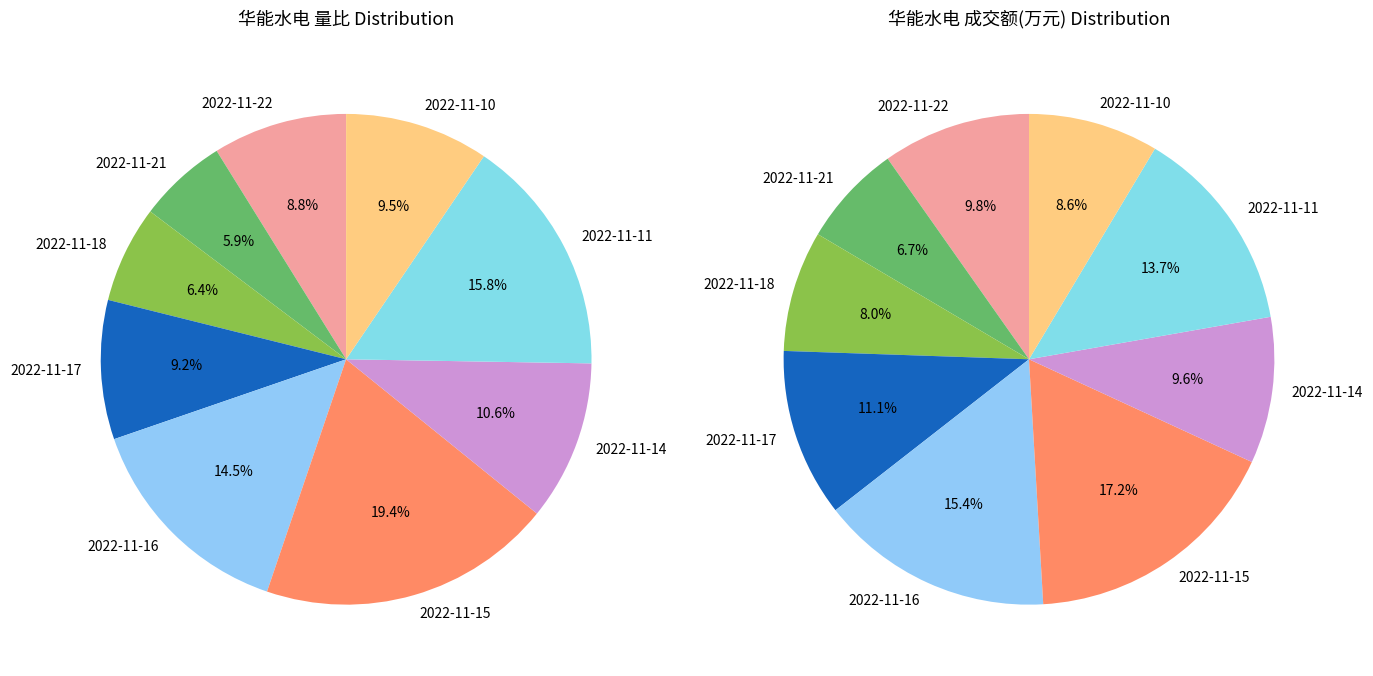

How many segments does this pie chart have?

9